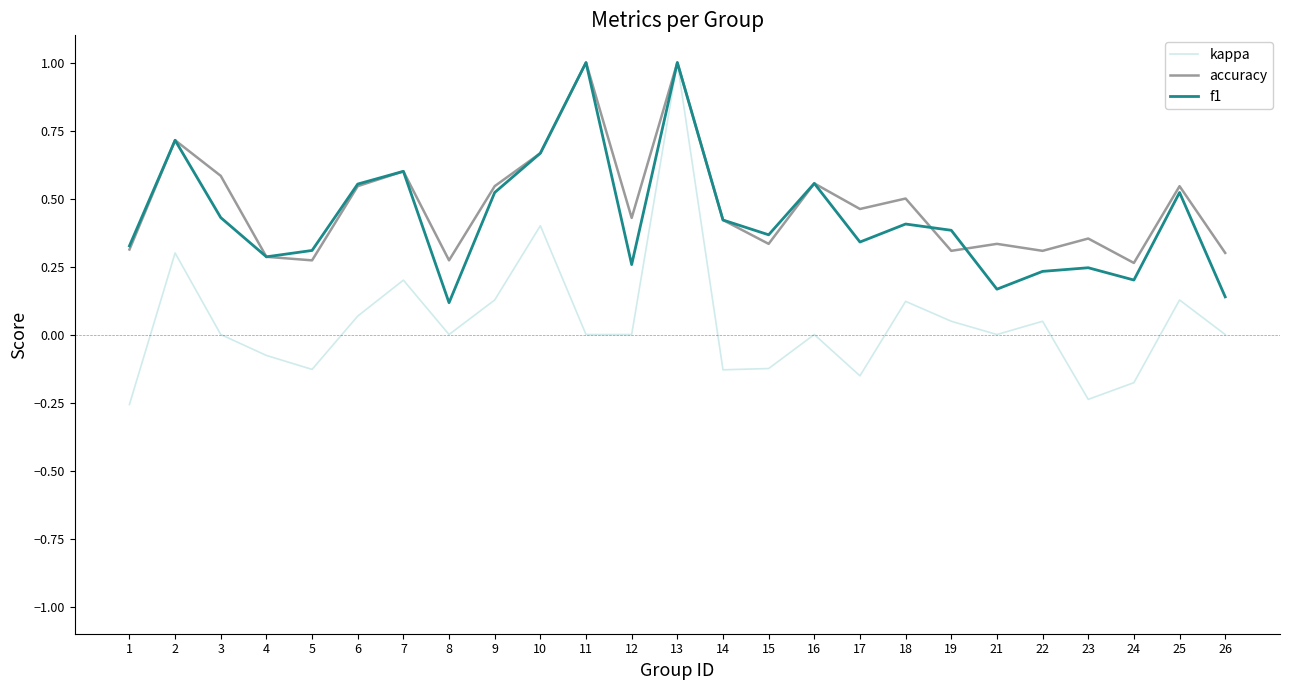

Which series ends up on top after the final intersection of accuracy and f1?

accuracy